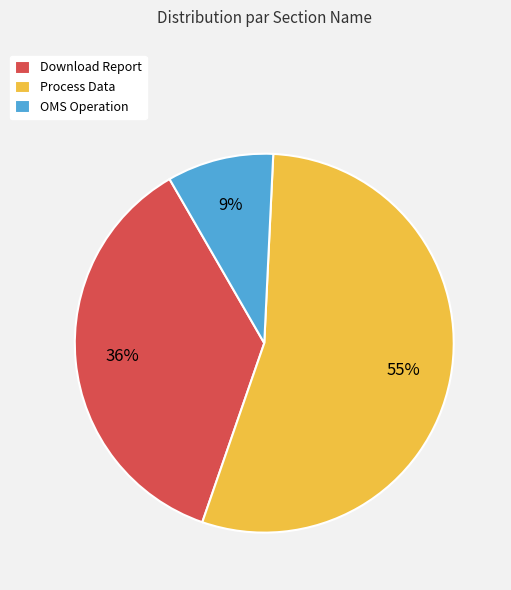

To the nearest percent, what is the combined percentage of OMS Operation and Download Report?

45%